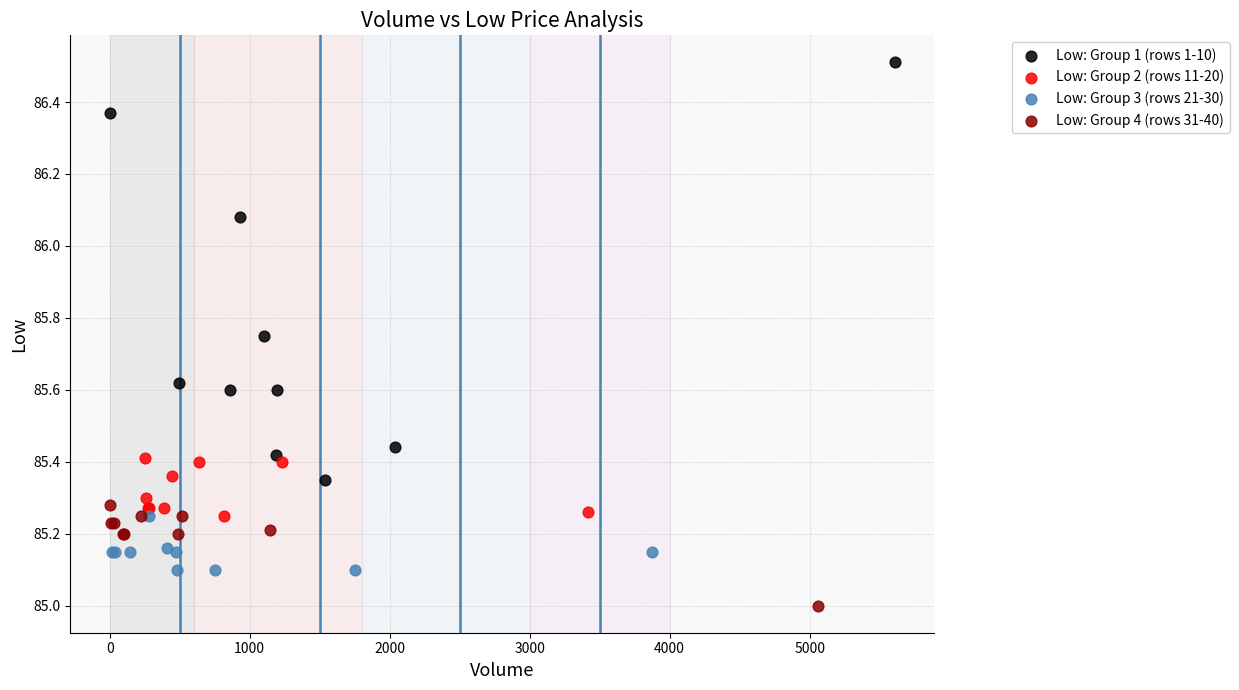

What are all the series names shown in the legend?

Low: Group 1 (rows 1-10), Low: Group 2 (rows 11-20), Low: Group 3 (rows 21-30), Low: Group 4 (rows 31-40)